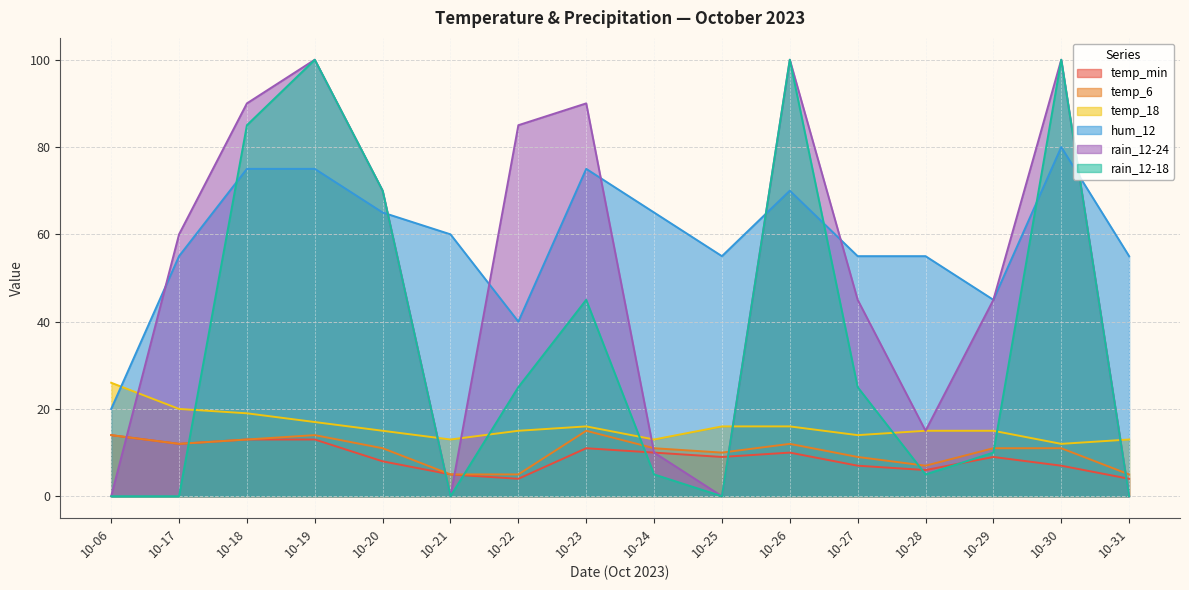

What is the value of the hum_12 point at the 2nd from the left?

55